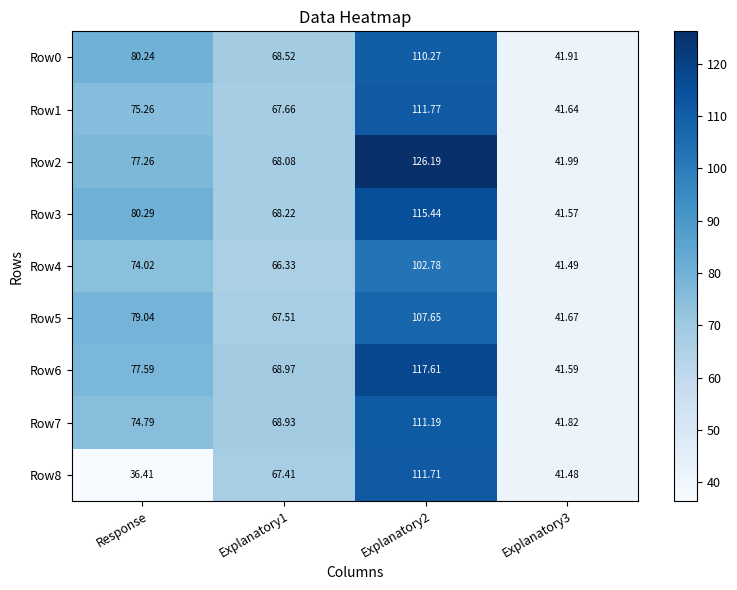

Where is Row4 nearest to the value 72?

Response